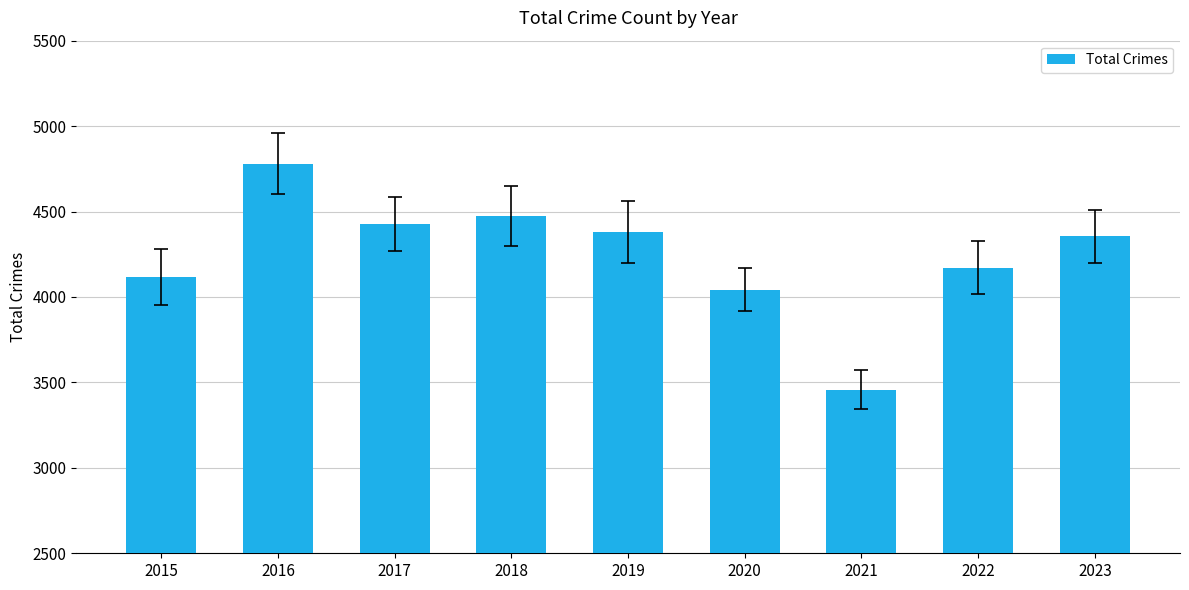

How many data points does each series have?

9